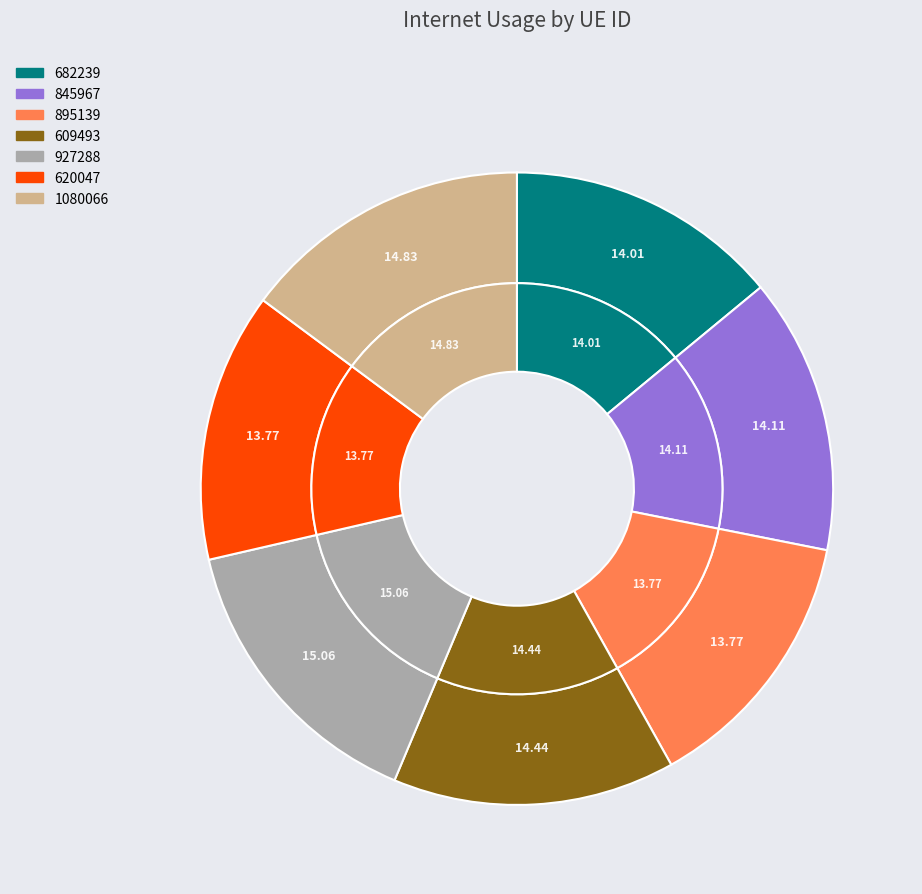

How many segments does this pie chart have?

7